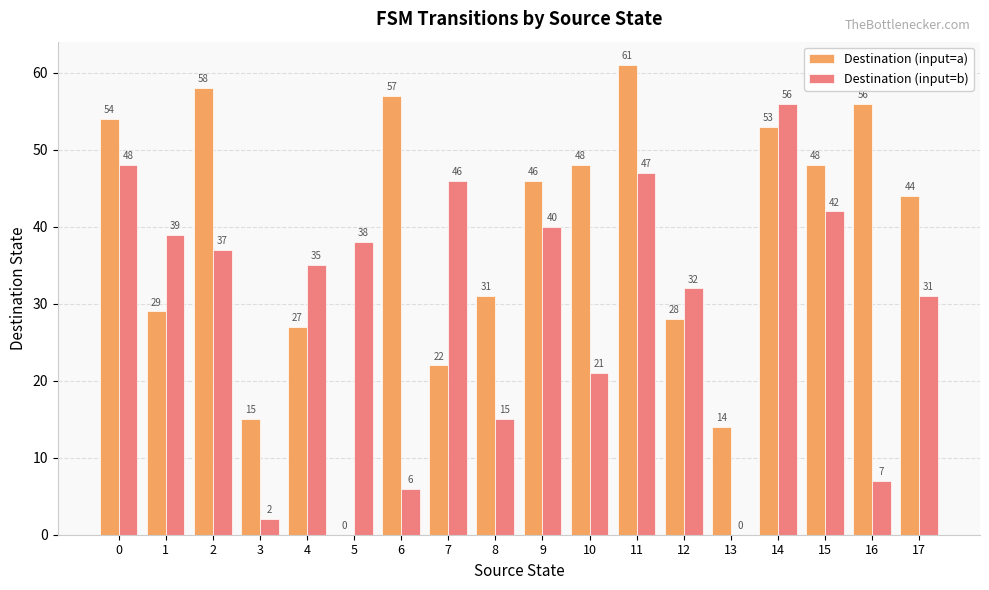

At which label is Destination (input=b) closest to 28?

17